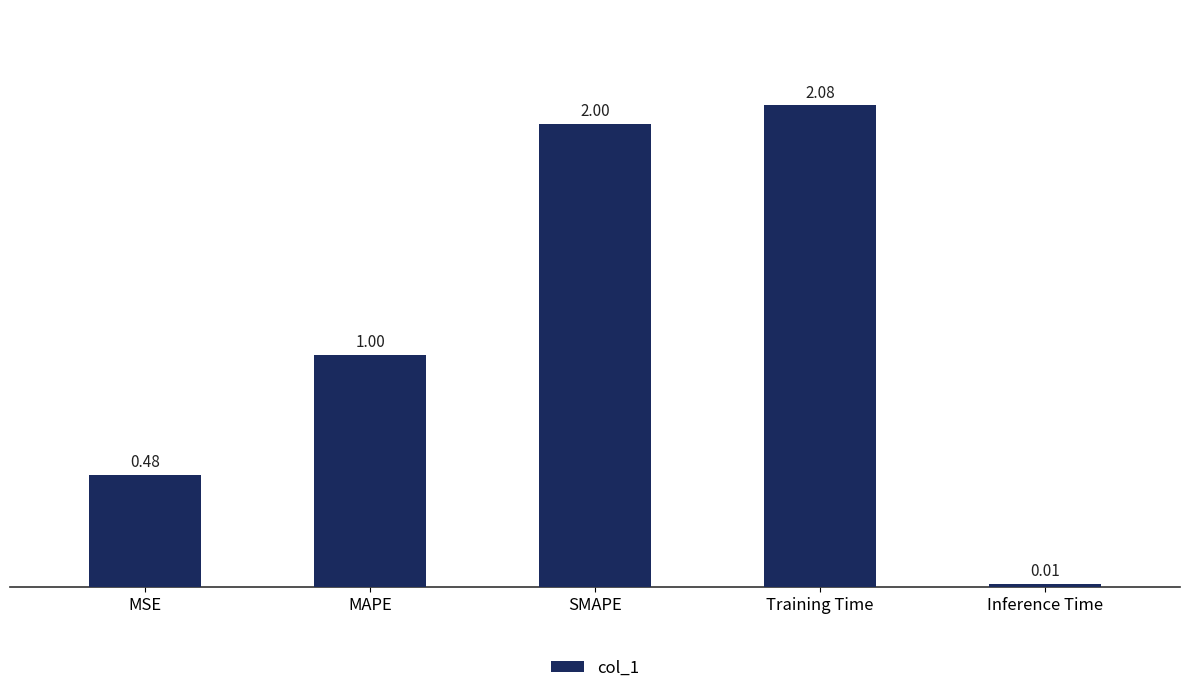

Which category has the lowest value across all series?

Inference Time